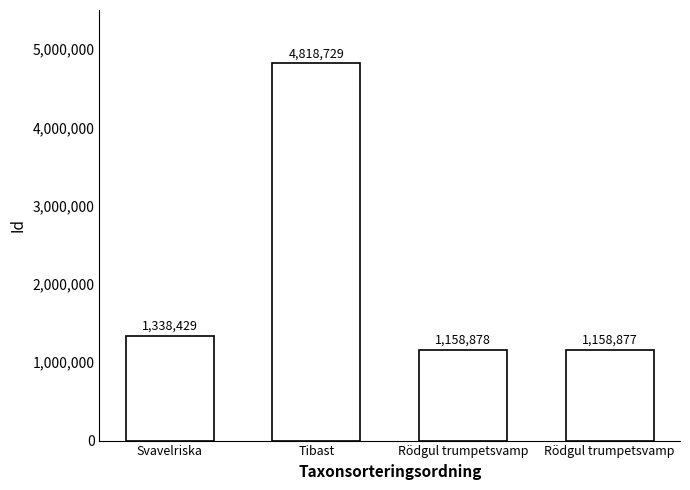

At which label does the data first exceed 1338429?

Tibast